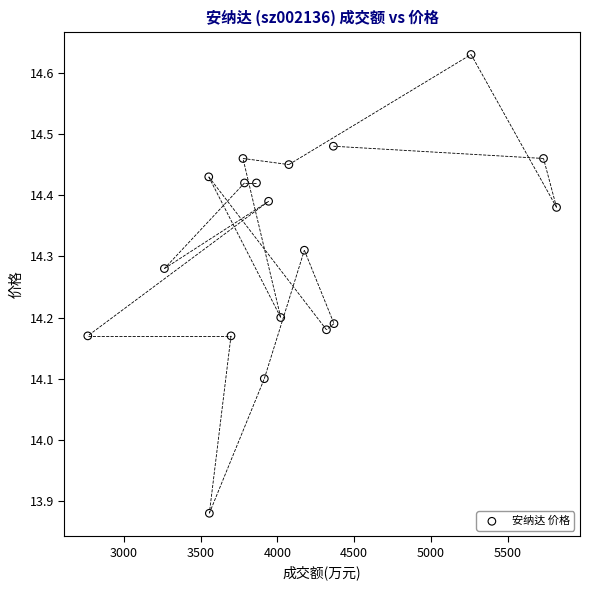

What Y value in the scatter plot is closest to 14?

14.1